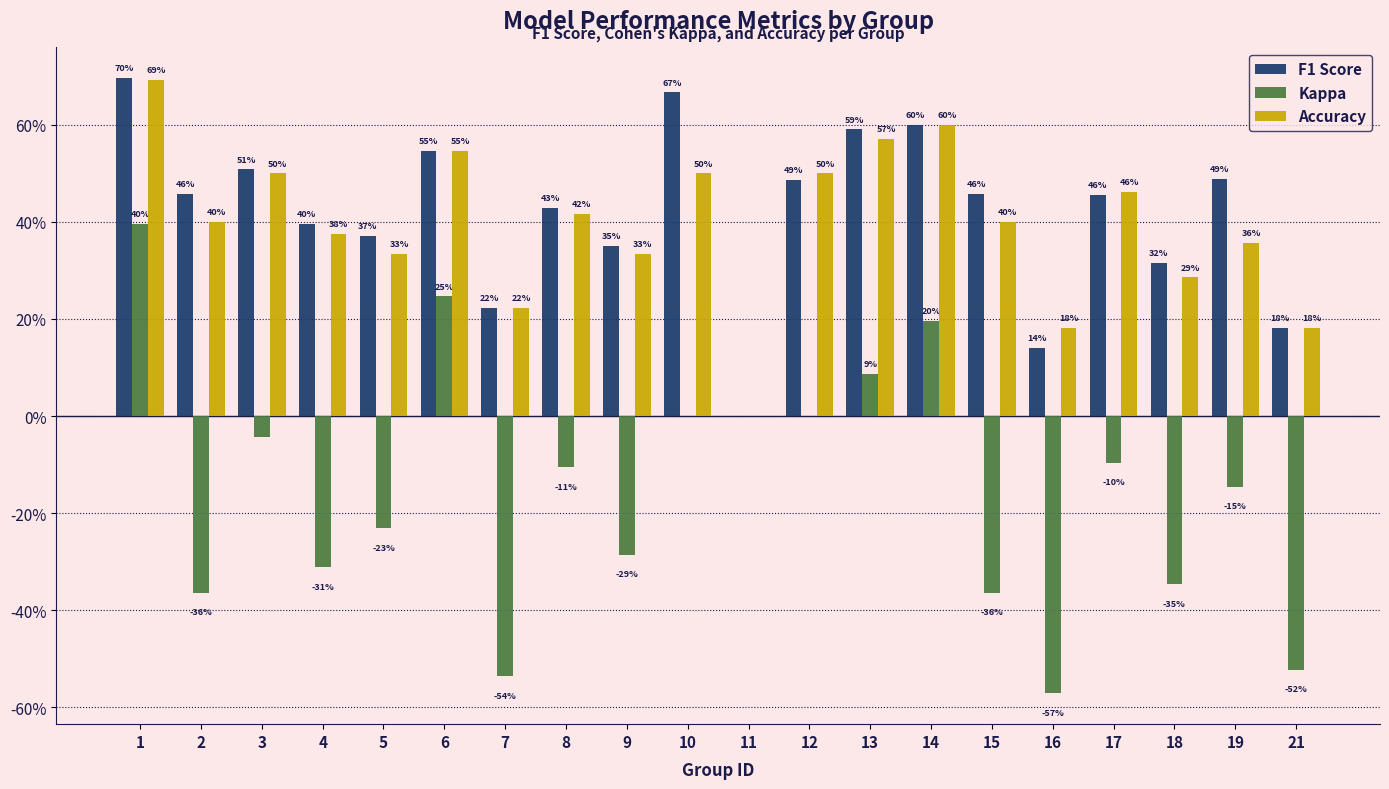

Does the chart contain stacked bars?

No